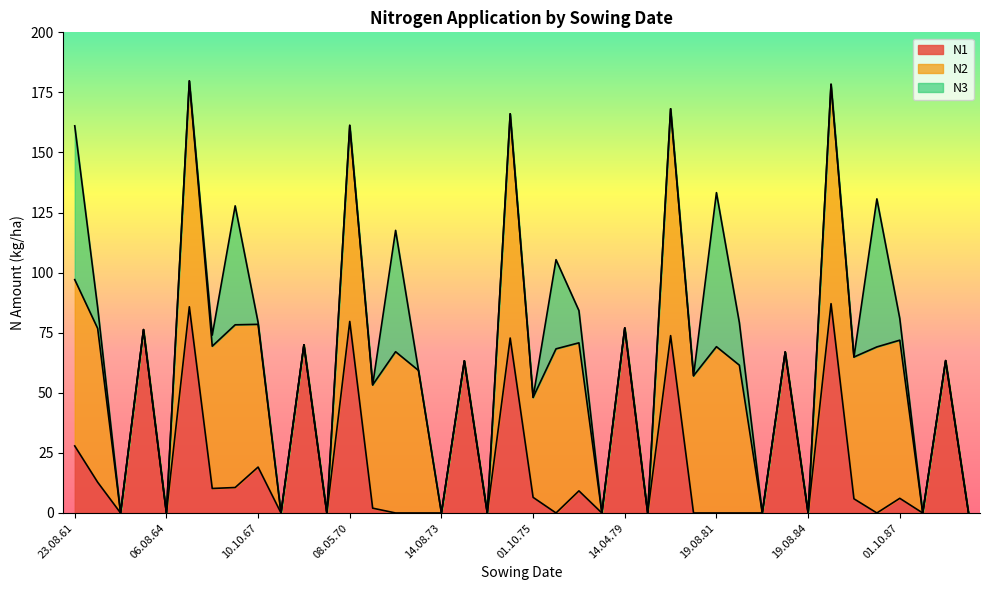

How many lines are shown in the chart?

3